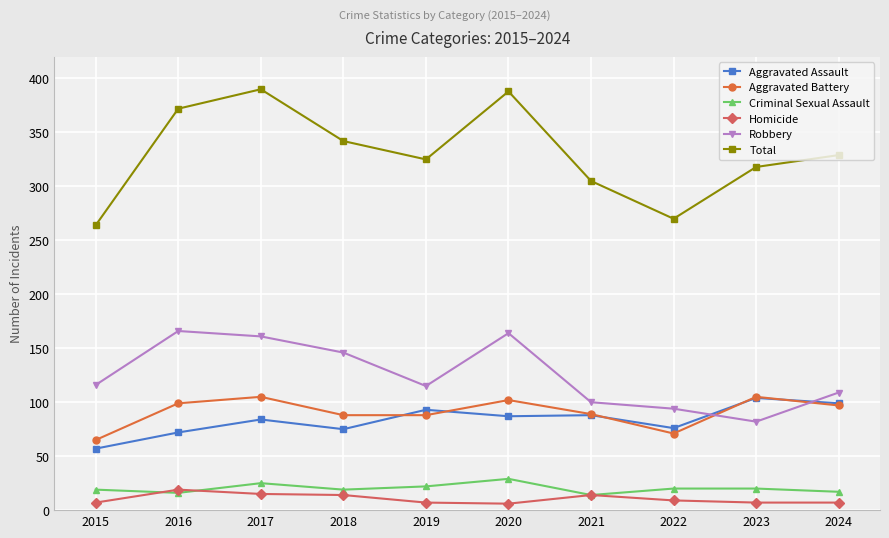

At how many categories does at least one series exceed 366?

3